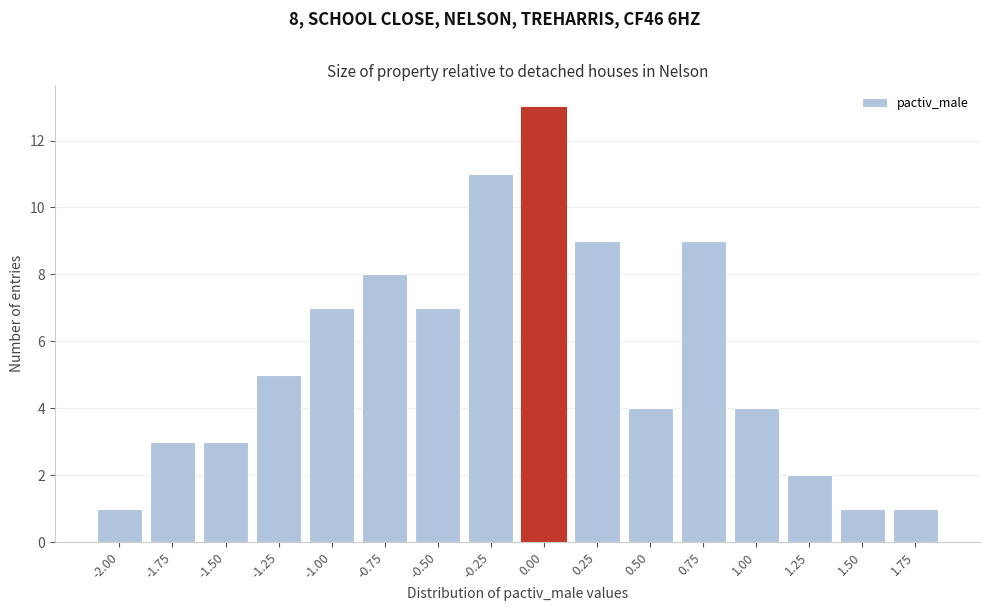

Reading right to left, list all the values displayed in this chart.

1	1	2	4	9	4	9	13	11	7	8	7	5	3	3	1